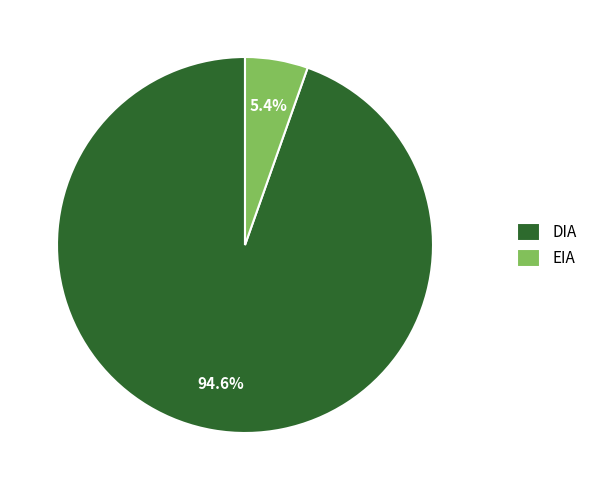

How many segments does this pie chart have?

2